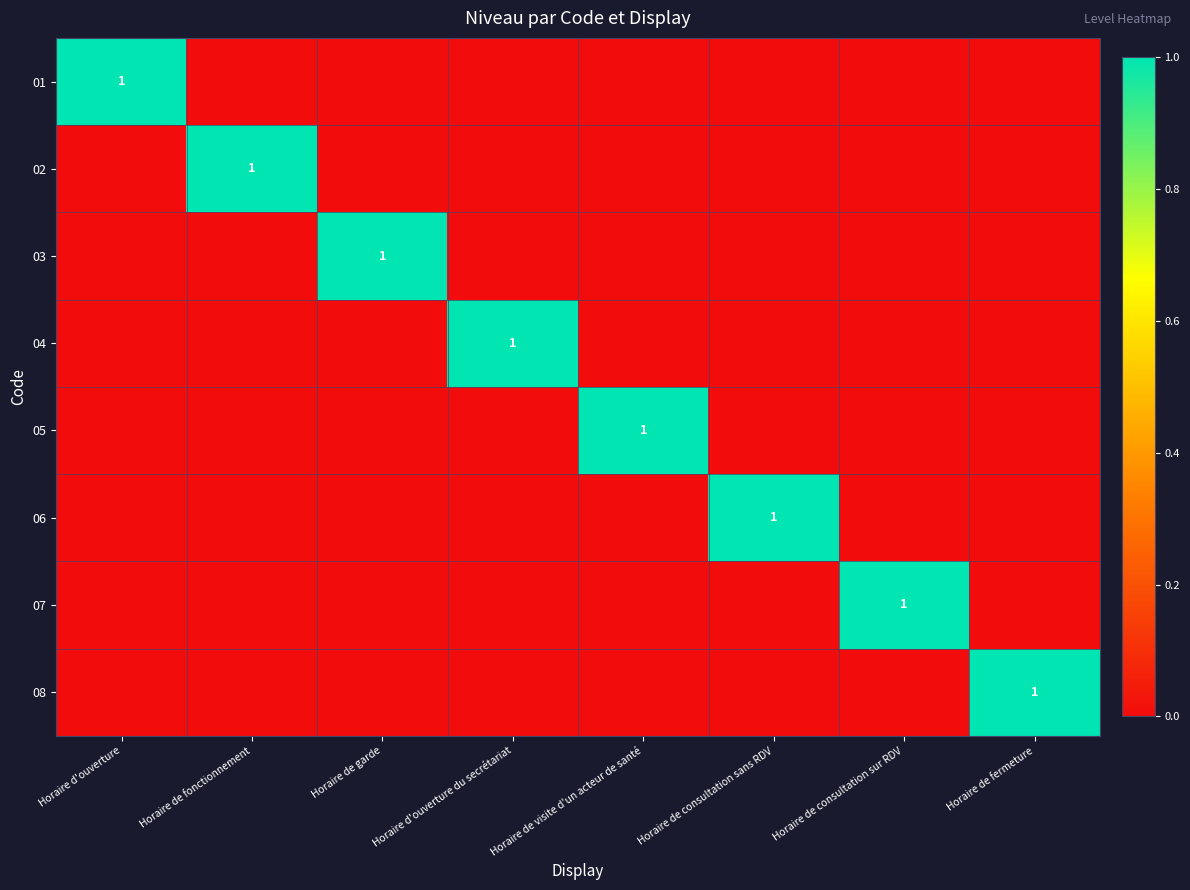

Is it true that 01 equals 0 at Horaire d'ouverture?

False